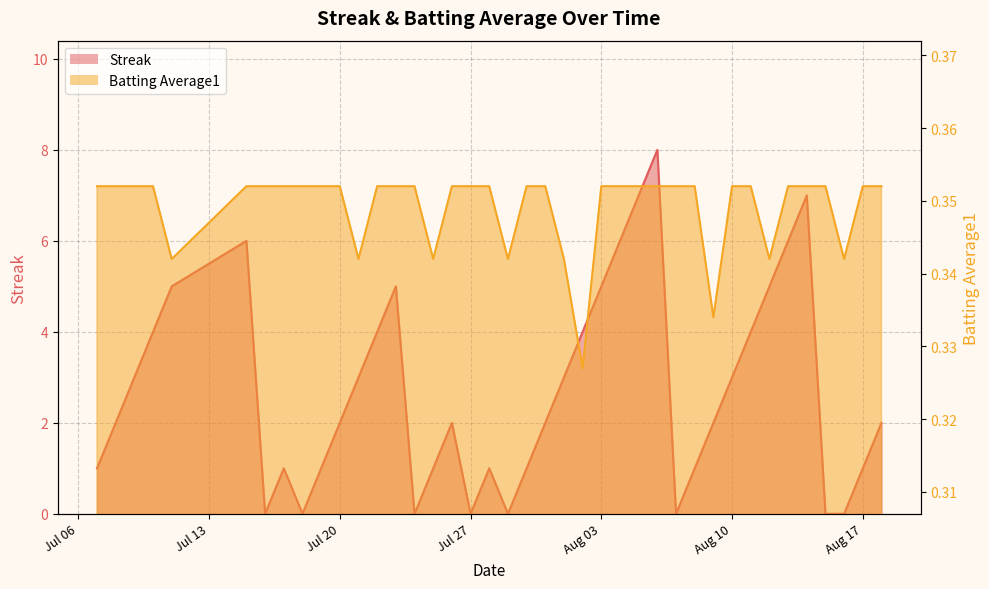

At which label does Streak reach its peak?

2010-08-06